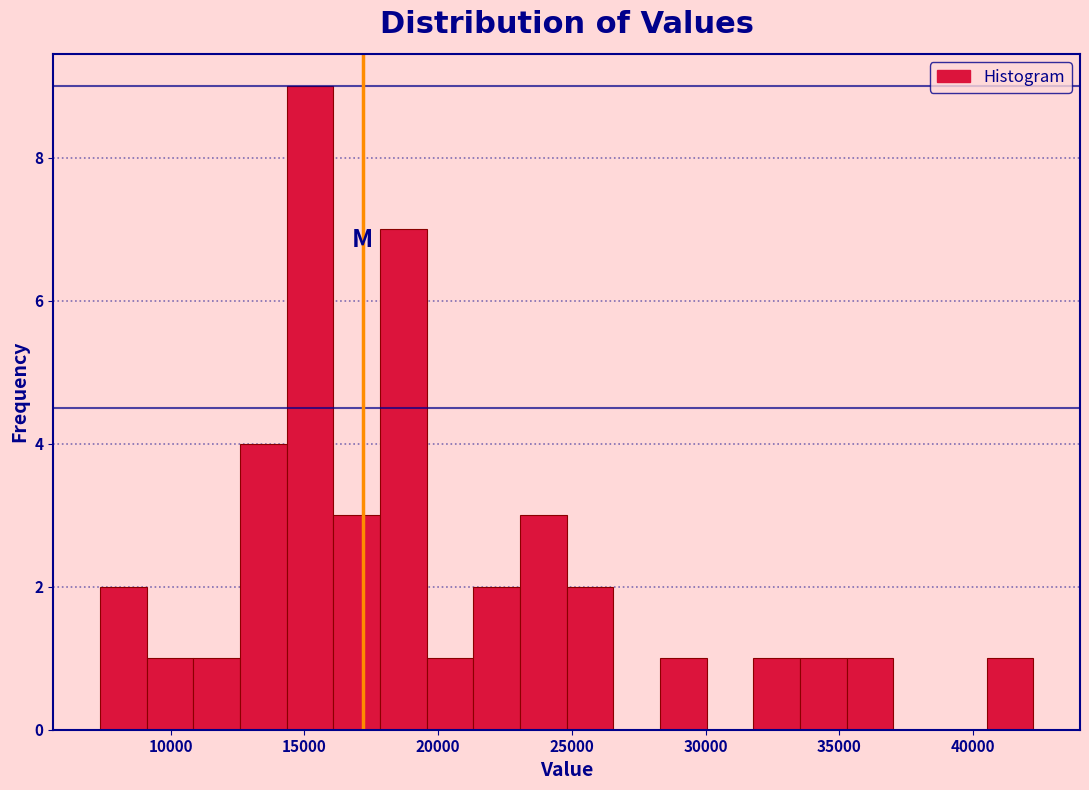

Around what value on the x-axis is the tallest bar? Give the approximate position of its centre, as read against the axis.

15000